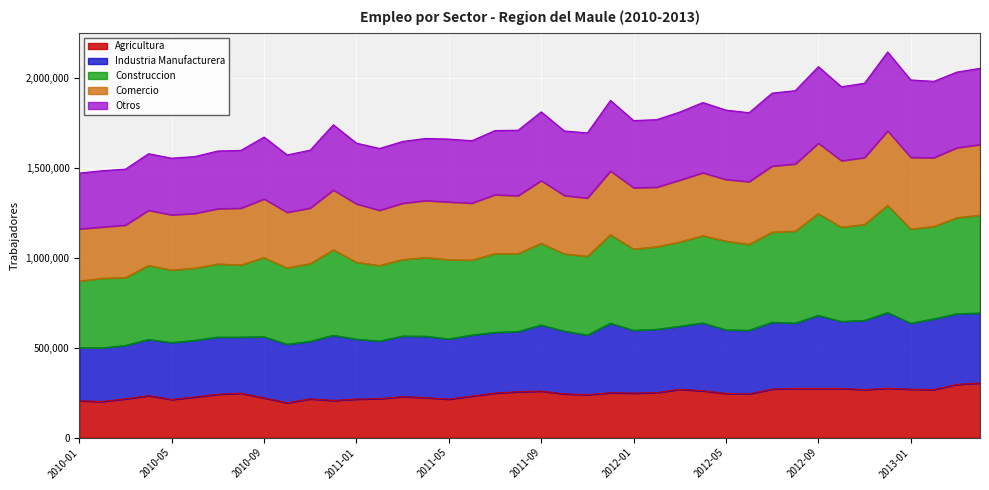

What is the smallest value displayed?

193829